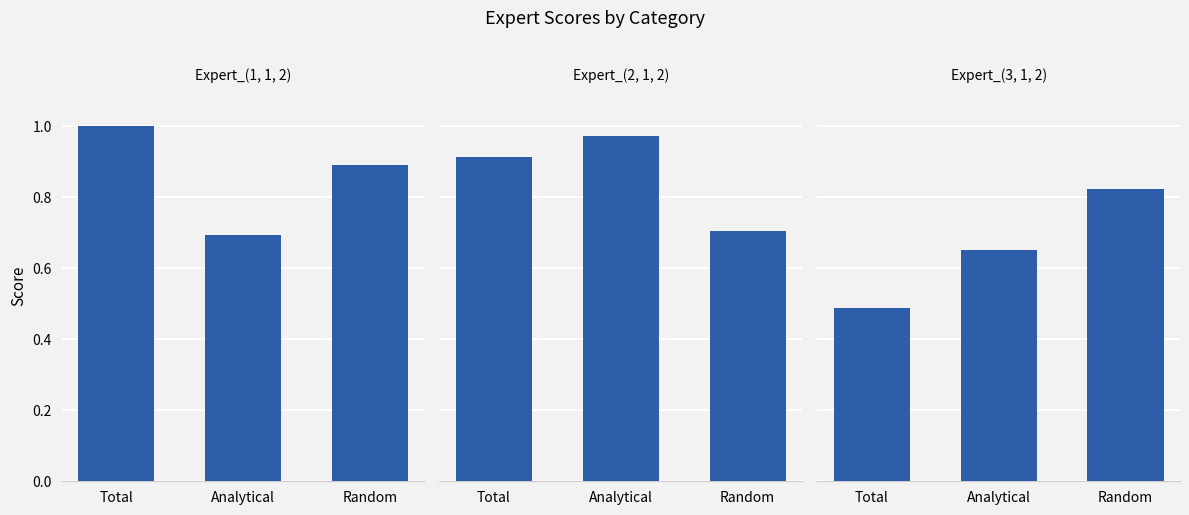

Rank the series by their maximum value, from highest to lowest.

Expert_(1, 1, 2), Expert_(2, 1, 2), Expert_(3, 1, 2)